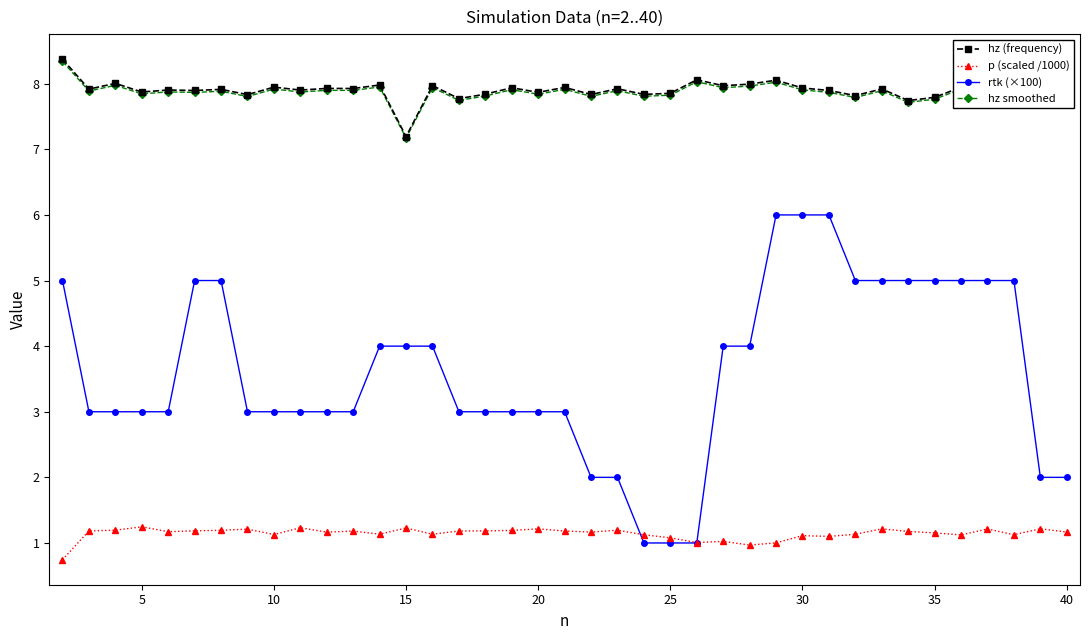

What is the maximum value for p (scaled /1000)?

1.2